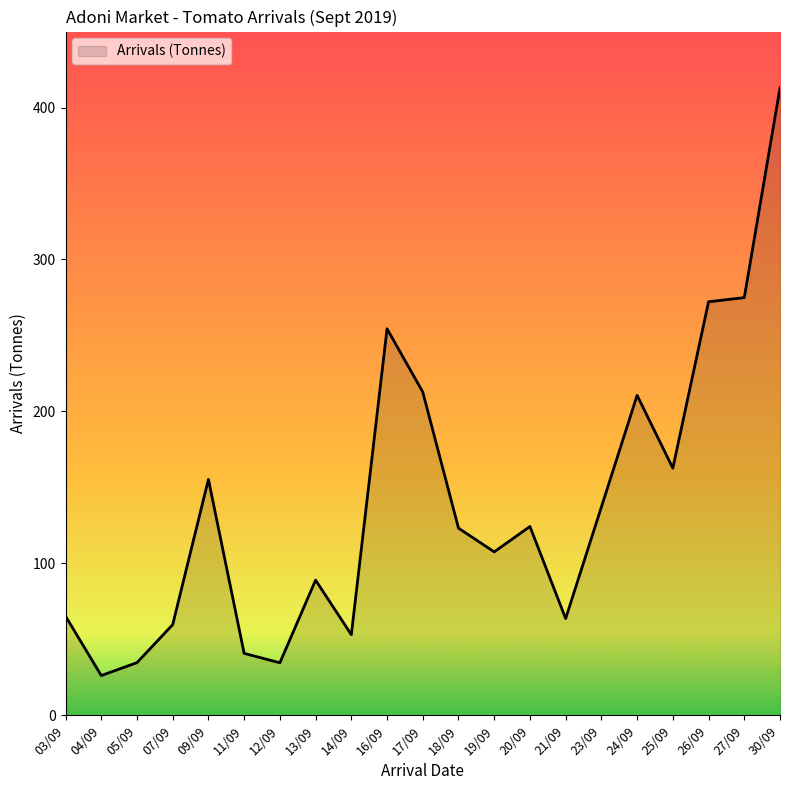

What is the change in value from 12/09 to 16/09?

+219.8